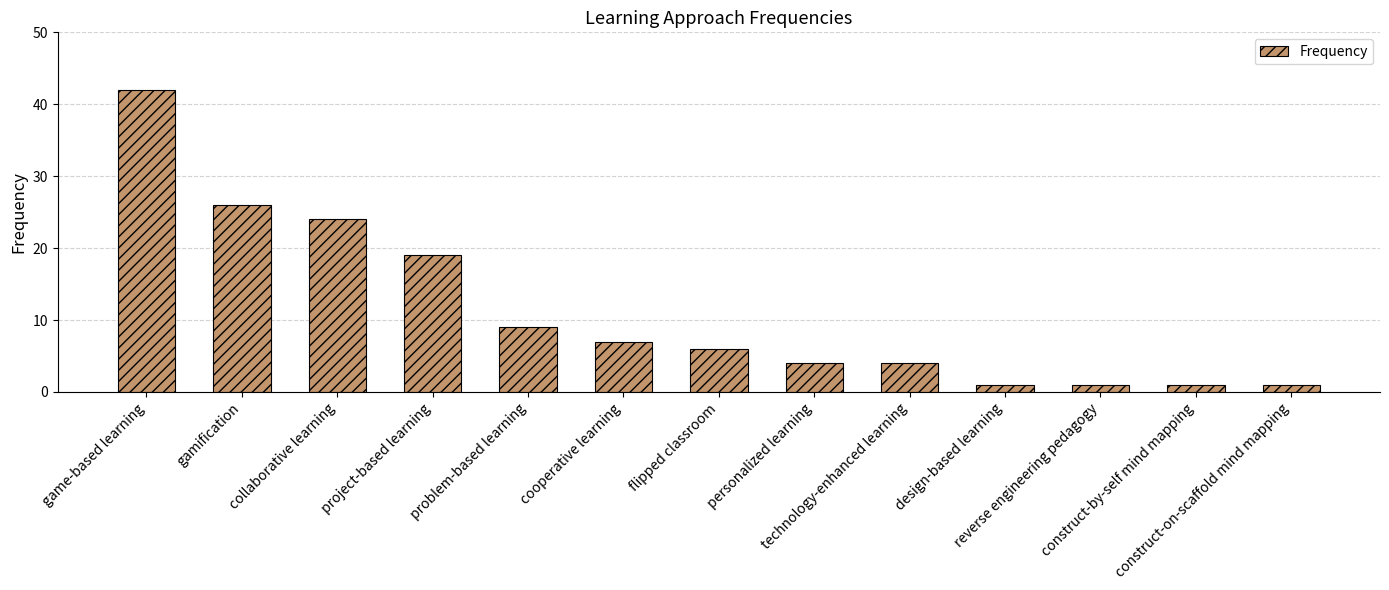

Reading left to right, transcribe all the data shown in this chart.

game-based learning=42	gamification=26	collaborative learning=24	project-based learning=19	problem-based learning=9	cooperative learning=7	flipped classroom=6	personalized learning=4	technology-enhanced learning=4	design-based learning=1	reverse engineering pedagogy=1	construct-by-self mind mapping=1	construct-on-scaffold mind mapping=1